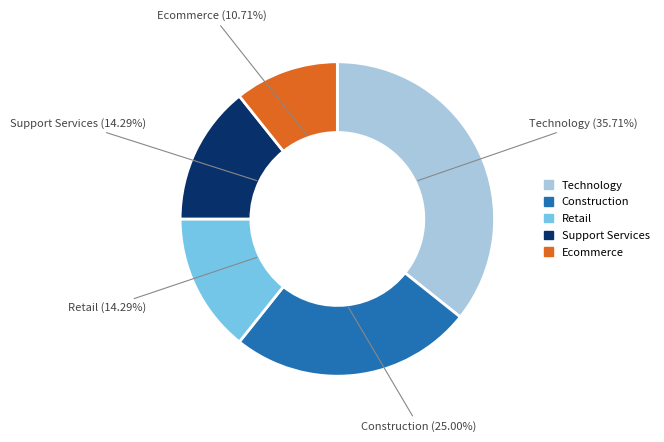

To the nearest percent, what is the difference between the largest and smallest slice percentages?

25%